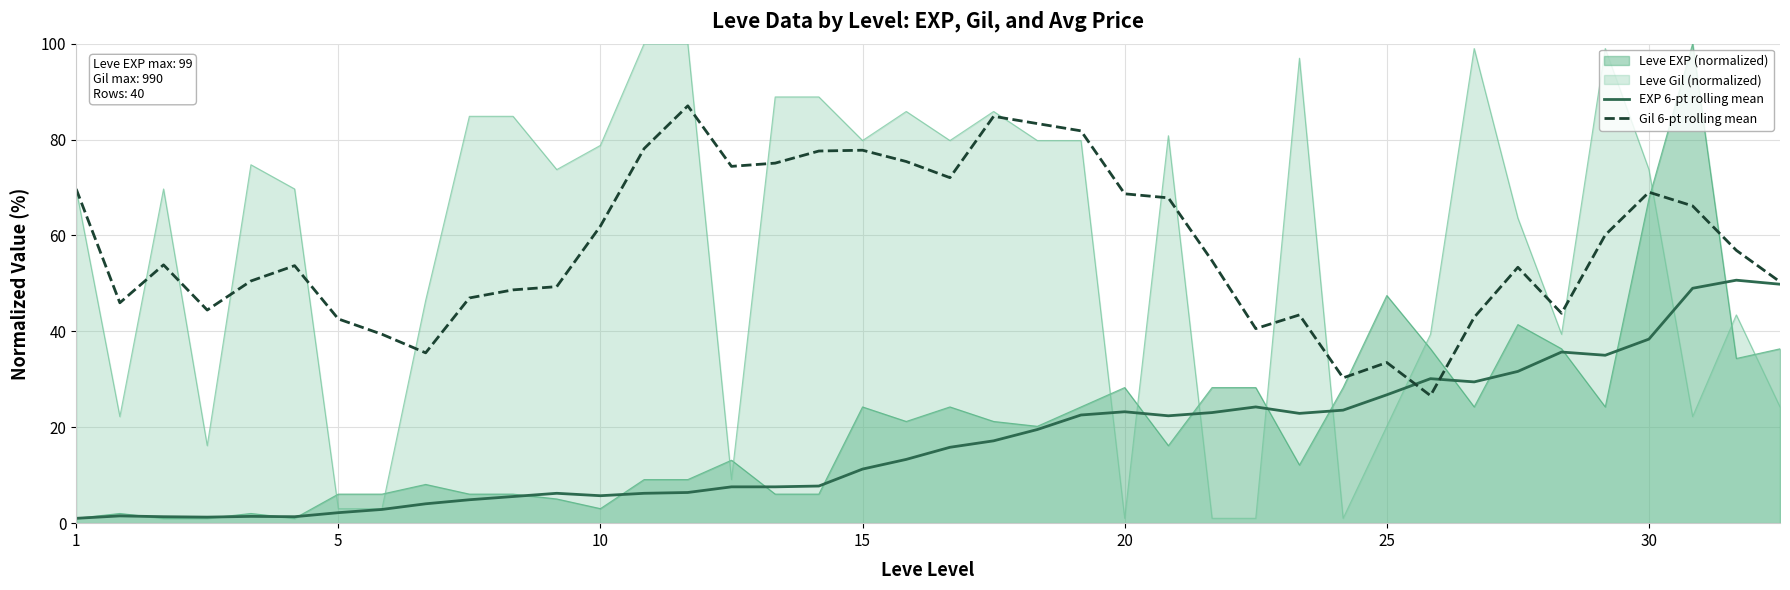

True or false: Leve EXP (normalized) and Leve Gil (normalized) cross at least once.

True